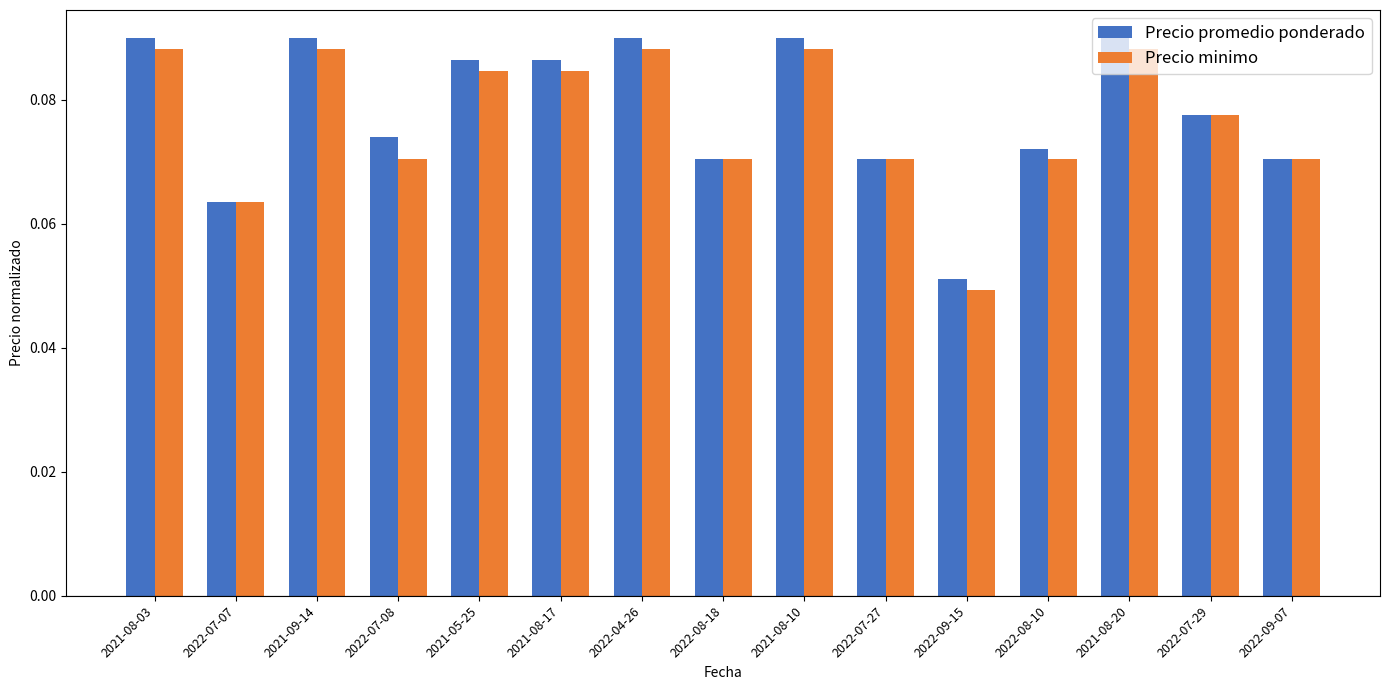

At which label does Precio minimo reach its minimum?

2022-09-15